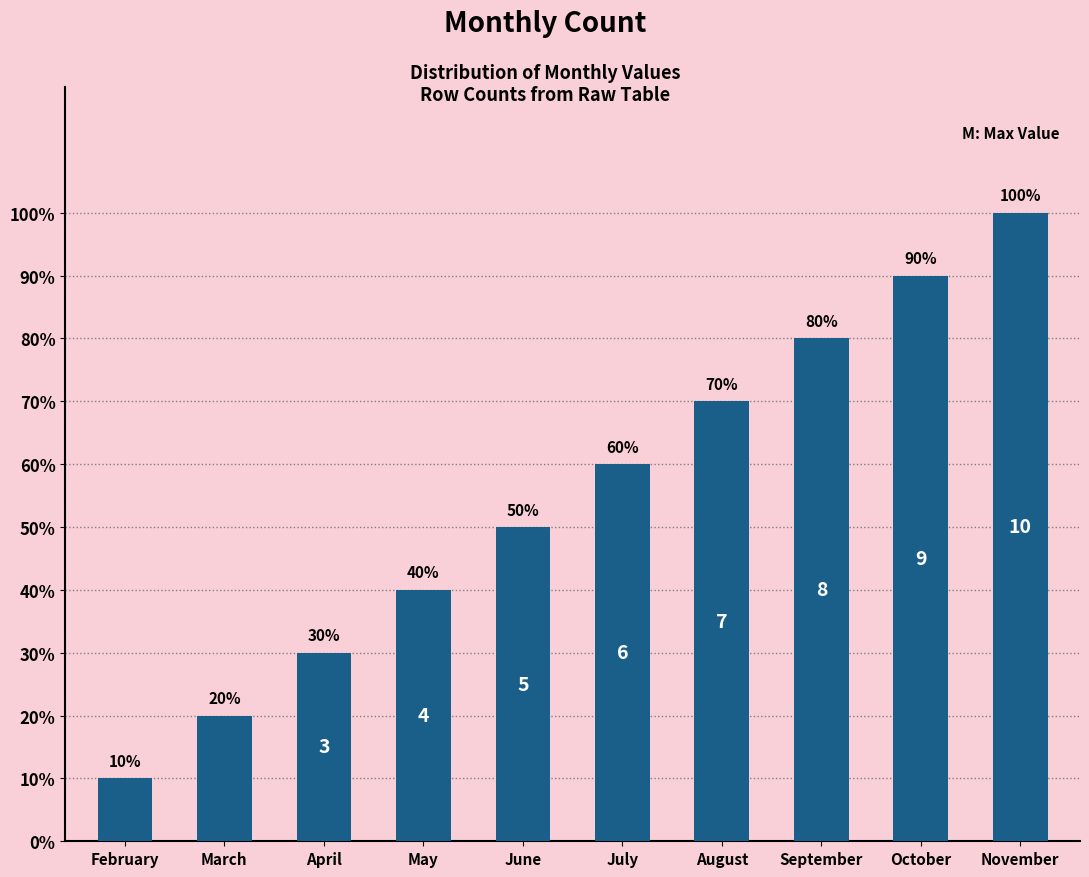

Are the bars horizontal?

No